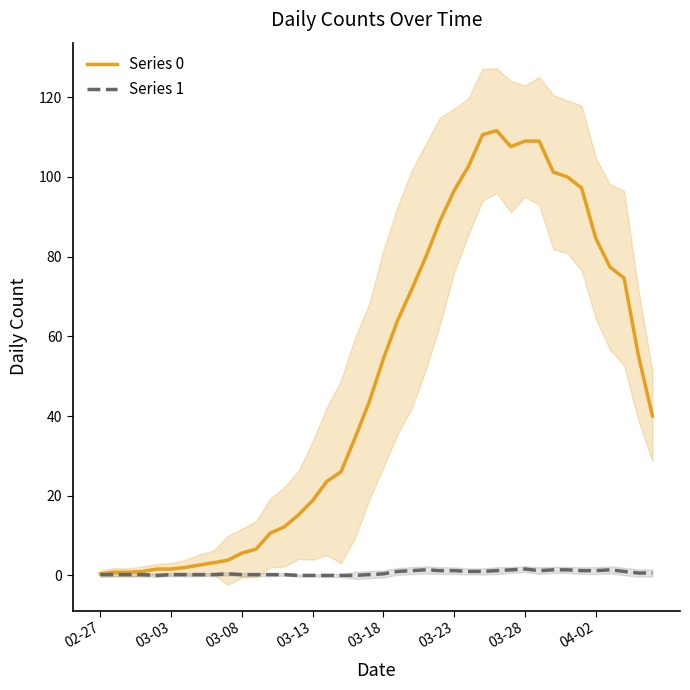

Which category has the lowest value in the Series 1 series?

03-18